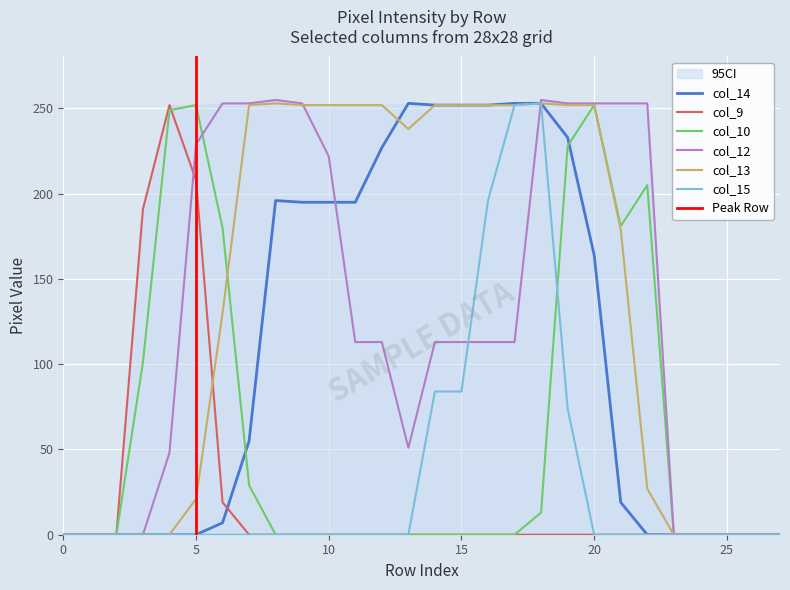

Is the value of col_14 at 17 greater than the value of col_13 at 21?

Yes